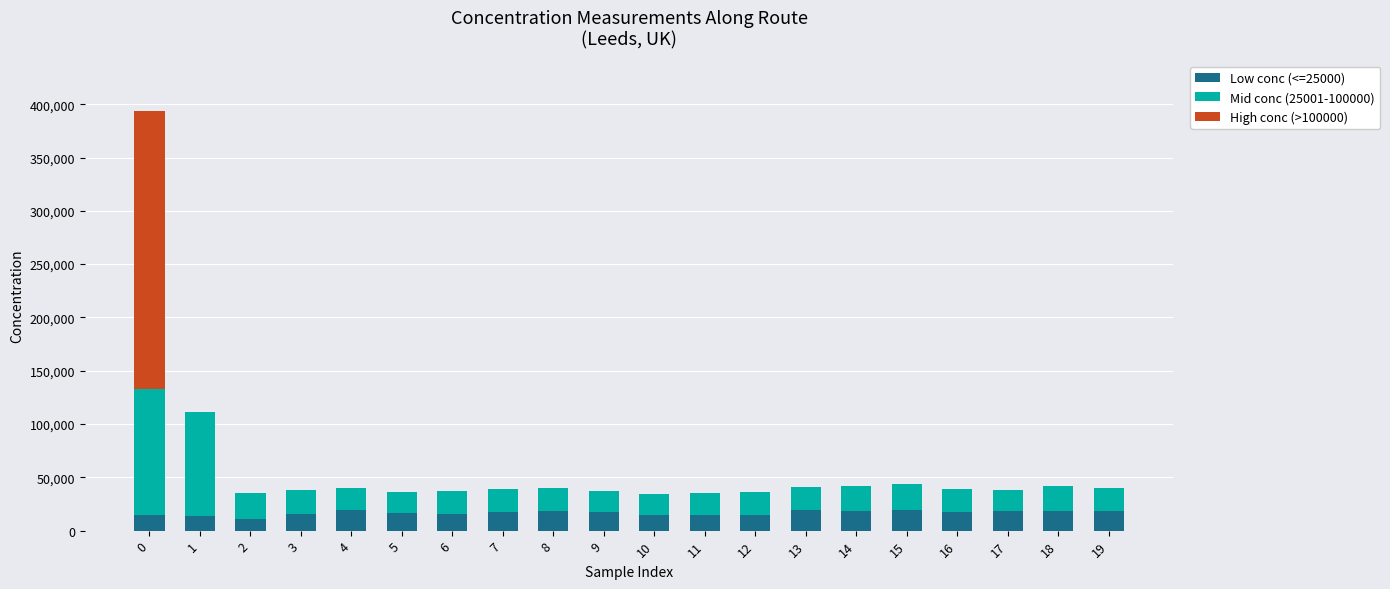

The value of Low conc (<=25000) at 1 is 14022. True or false?

True